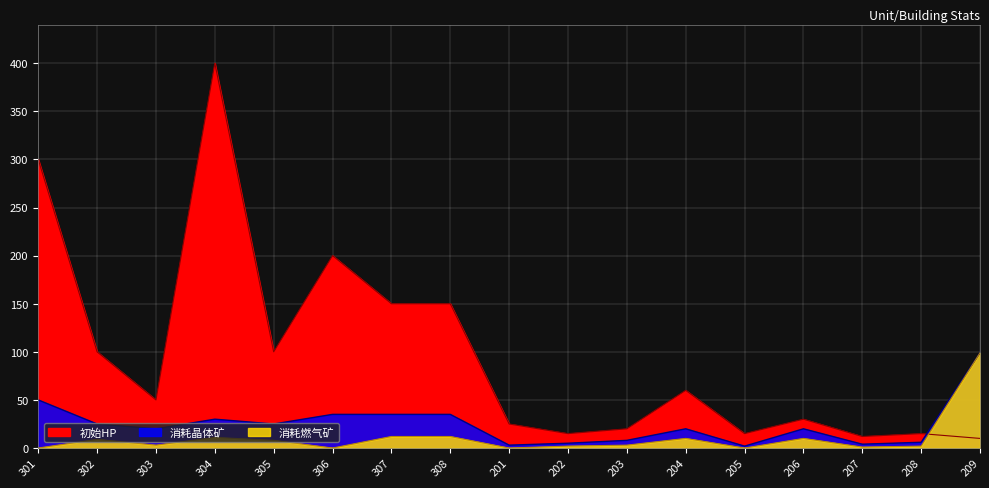

What position from the left is 203?

11